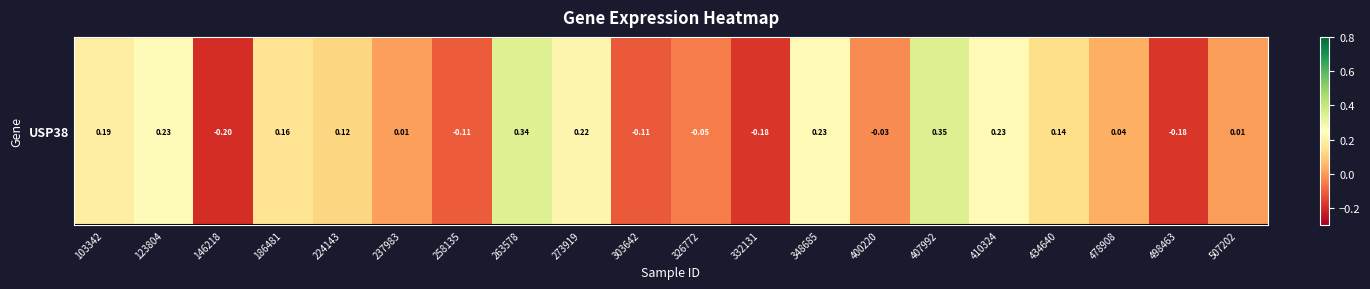

Reading left to right, transcribe all the data shown in this chart.

103342=0.2	123804=0.2	146218=-0.2	186481=0.2	224143=0.1	237983=0.0	258135=-0.1	263578=0.3	273919=0.2	303642=-0.1	326772=-0.1	332131=-0.2	348685=0.2	400220=-0.0	407992=0.3	410324=0.2	434640=0.1	478908=0.0	498463=-0.2	507202=0.0